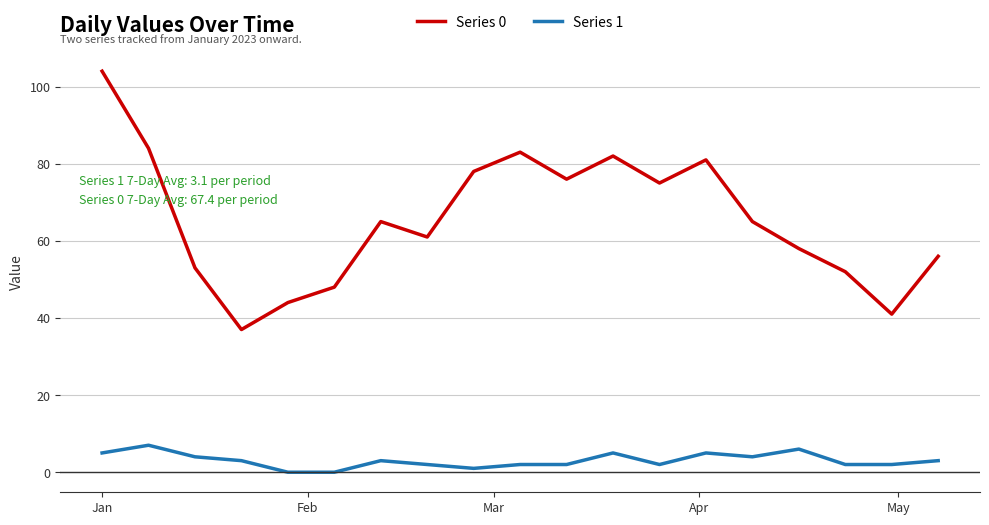

List the series in order of their overall mean, lowest first.

Series 1, Series 0